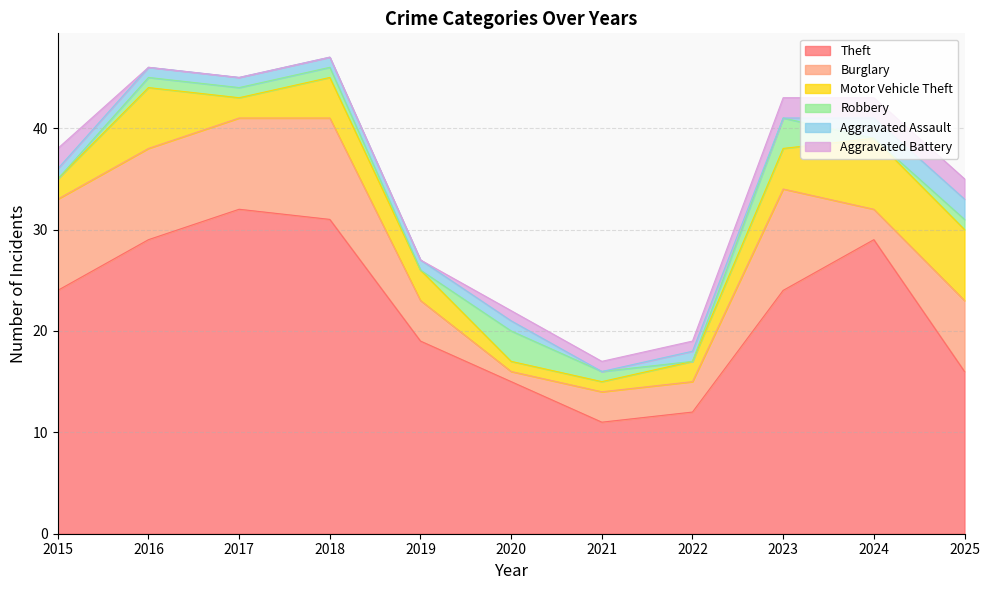

Is the value of Burglary at 2020 greater than the value of Aggravated Battery at 2015?

No